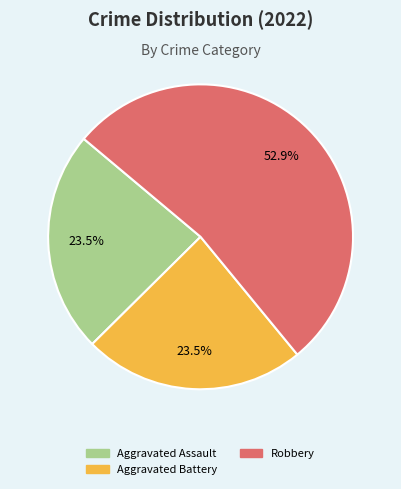

Does any single category account for the majority?

Yes